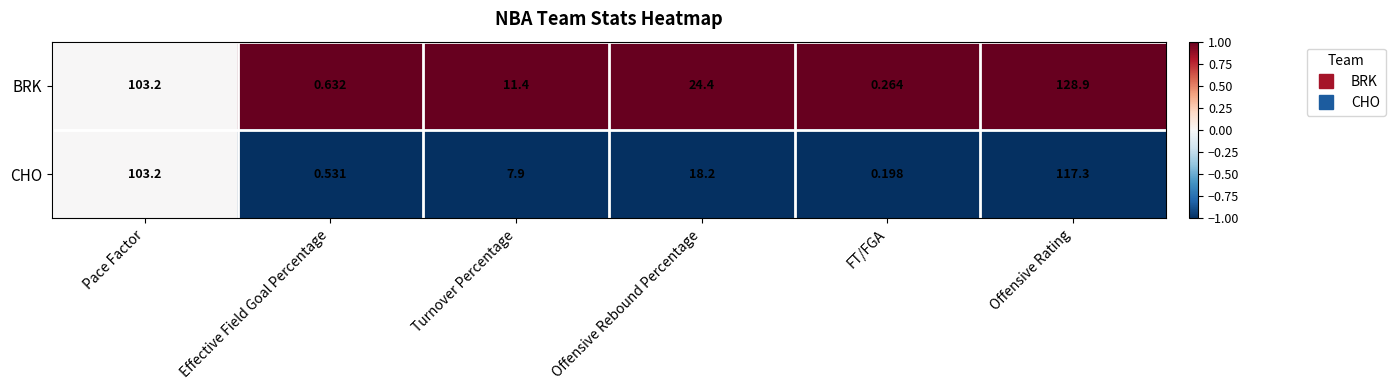

Which category has the lowest value across all series?

FT/FGA